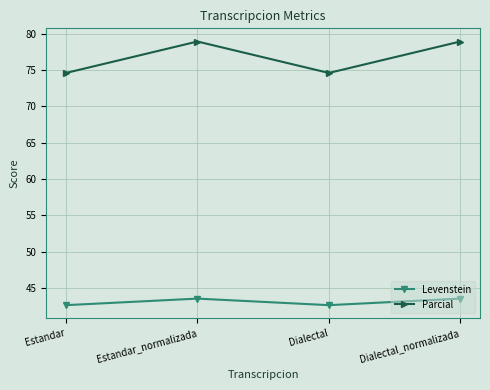

Read the Levenstein value at Dialectal_normalizada.

43.5